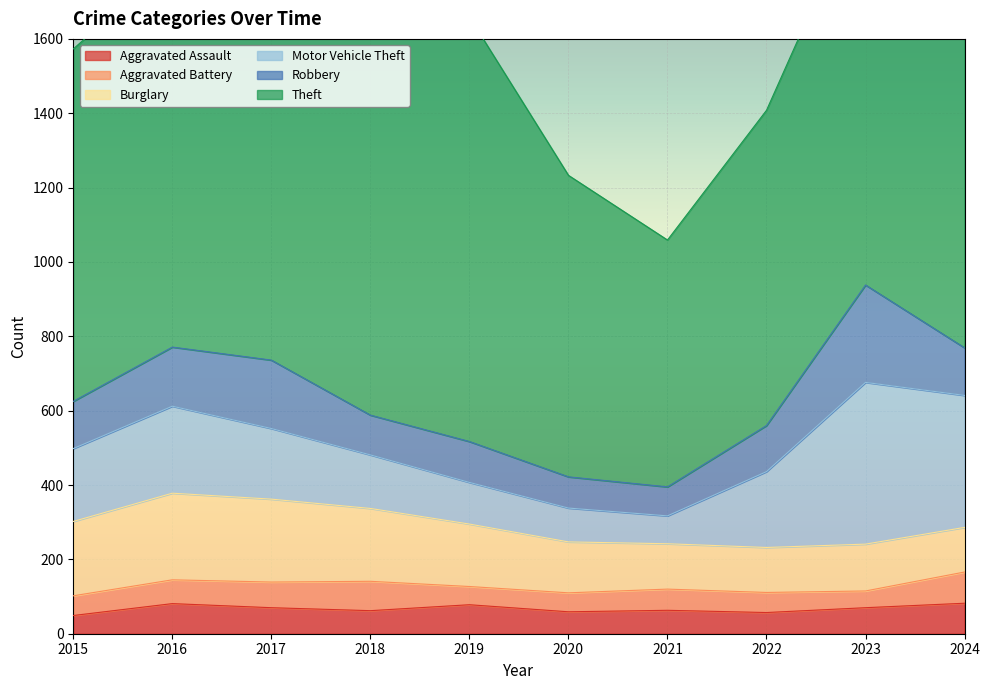

At which label is Theft closest to 1008?

2016